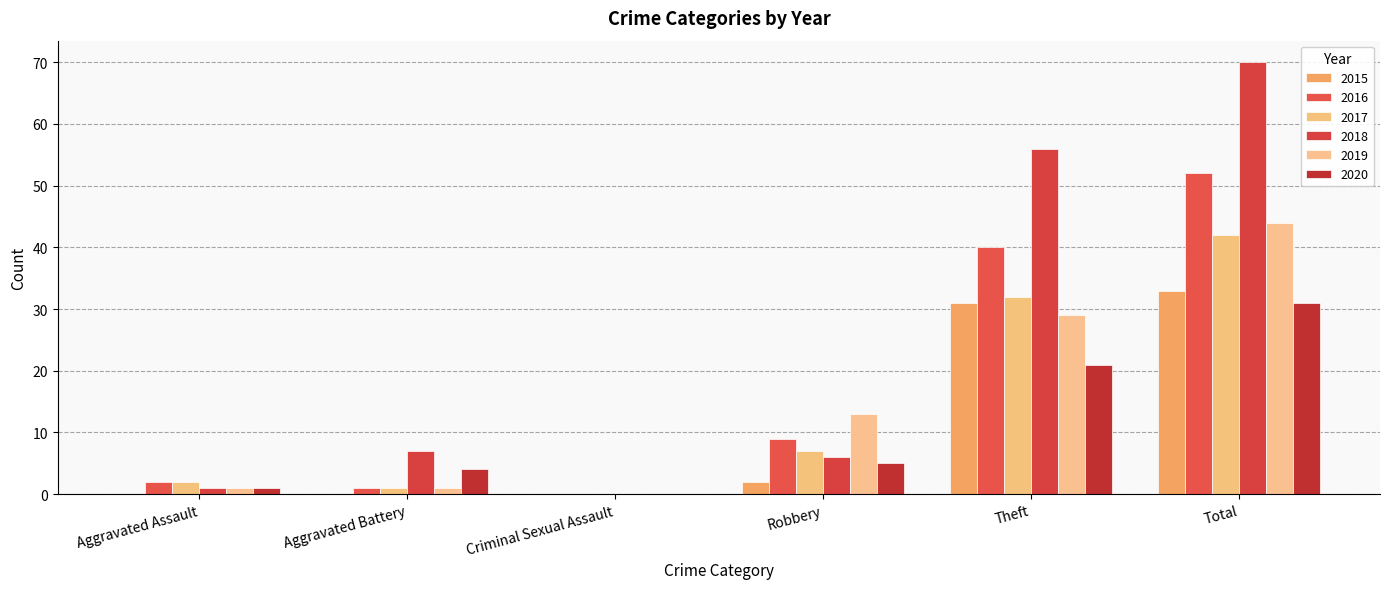

How many data points does each series have?

6